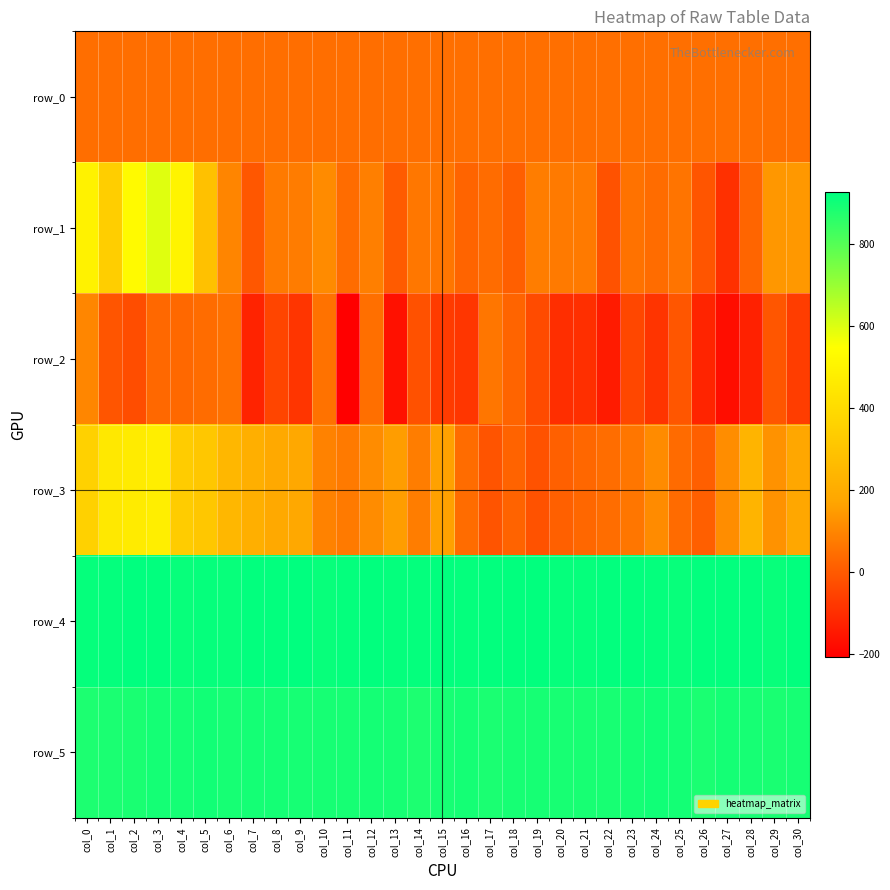

Is the value of row_3 at col_8 greater than the value of row_4 at col_25?

No